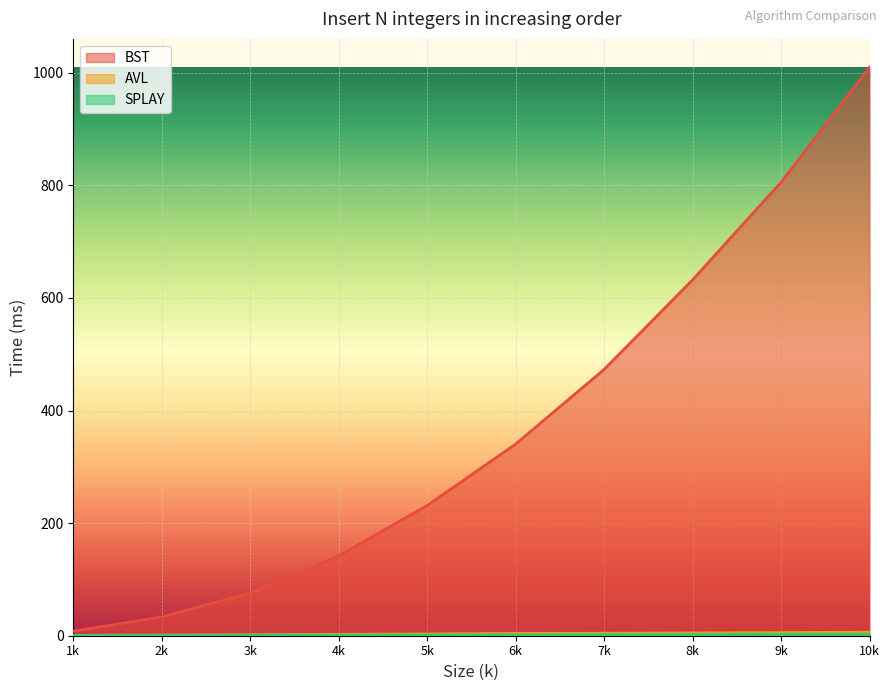

How many data points in SPLAY are less than 1?

4